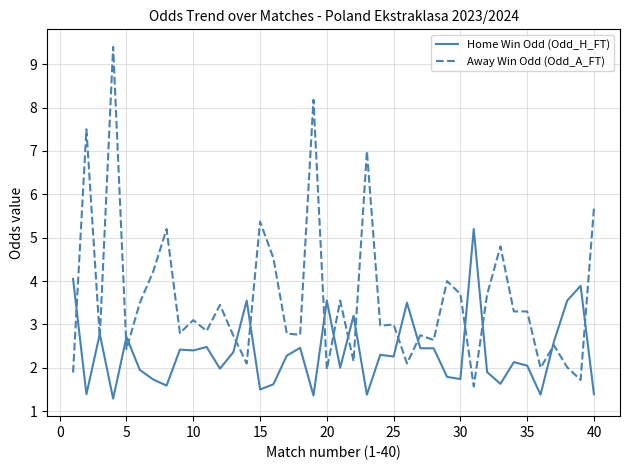

What is the maximum value shown in the chart?

9.4